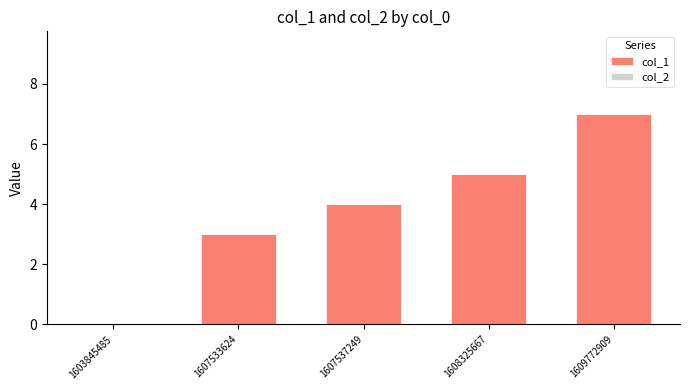

Are the bars horizontal?

No